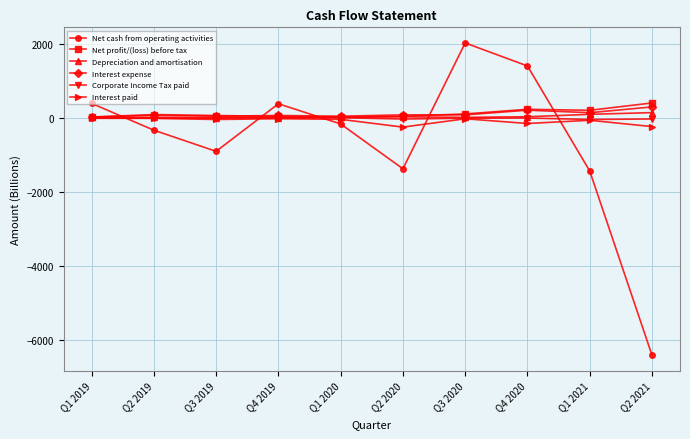

What is the minimum value for Net cash from operating activities?

-6415.7